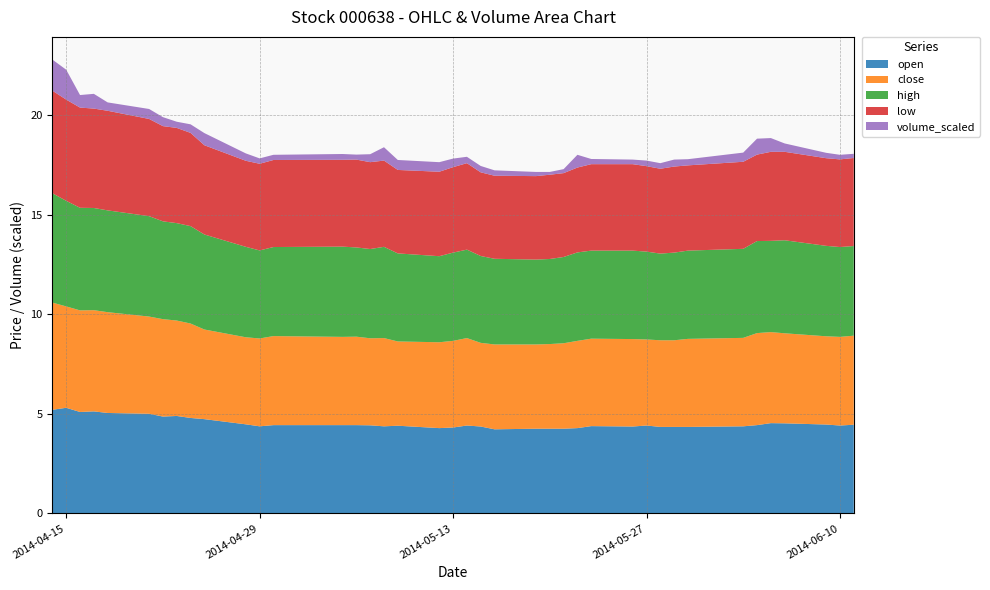

Reading right to left, extract all data points from this chart.

open: 4.5	4.4	4.5	4.5	4.5	4.4	4.4	4.3	4.3	4.3	4.4	4.4	4.4	4.3	4.2	4.2	4.2	4.2	4.4	4.4	4.3	4.3	4.4	4.4	4.4	4.4	4.4	4.4	4.4	4.5	4.7	4.8	4.9	4.9	5.0	5.0	5.1	5.1	5.3	5.2
close: 4.5	4.5	4.4	4.5	4.6	4.6	4.4	4.4	4.3	4.3	4.3	4.4	4.4	4.4	4.3	4.2	4.2	4.3	4.2	4.4	4.3	4.3	4.2	4.4	4.4	4.4	4.4	4.5	4.4	4.4	4.5	4.7	4.8	4.9	4.9	5.1	5.1	5.1	5.1	5.4
high: 4.5	4.5	4.5	4.7	4.6	4.6	4.5	4.4	4.4	4.3	4.4	4.4	4.4	4.4	4.3	4.3	4.3	4.3	4.4	4.4	4.4	4.3	4.4	4.6	4.5	4.5	4.5	4.5	4.4	4.5	4.8	4.9	4.9	4.9	5.0	5.1	5.1	5.2	5.3	5.5
low: 4.4	4.4	4.4	4.4	4.5	4.3	4.4	4.3	4.3	4.3	4.3	4.3	4.3	4.3	4.2	4.2	4.2	4.2	4.2	4.3	4.3	4.2	4.2	4.3	4.4	4.4	4.4	4.4	4.3	4.3	4.5	4.7	4.8	4.8	4.9	5.0	5.0	5.0	5.1	5.2
volume_scaled: 0.2	0.2	0.3	0.4	0.7	0.8	0.5	0.3	0.3	0.3	0.3	0.2	0.3	0.6	0.2	0.1	0.2	0.3	0.3	0.3	0.4	0.5	0.5	0.7	0.4	0.2	0.3	0.3	0.3	0.4	0.6	0.4	0.3	0.5	0.5	0.4	0.7	0.6	1.5	1.6